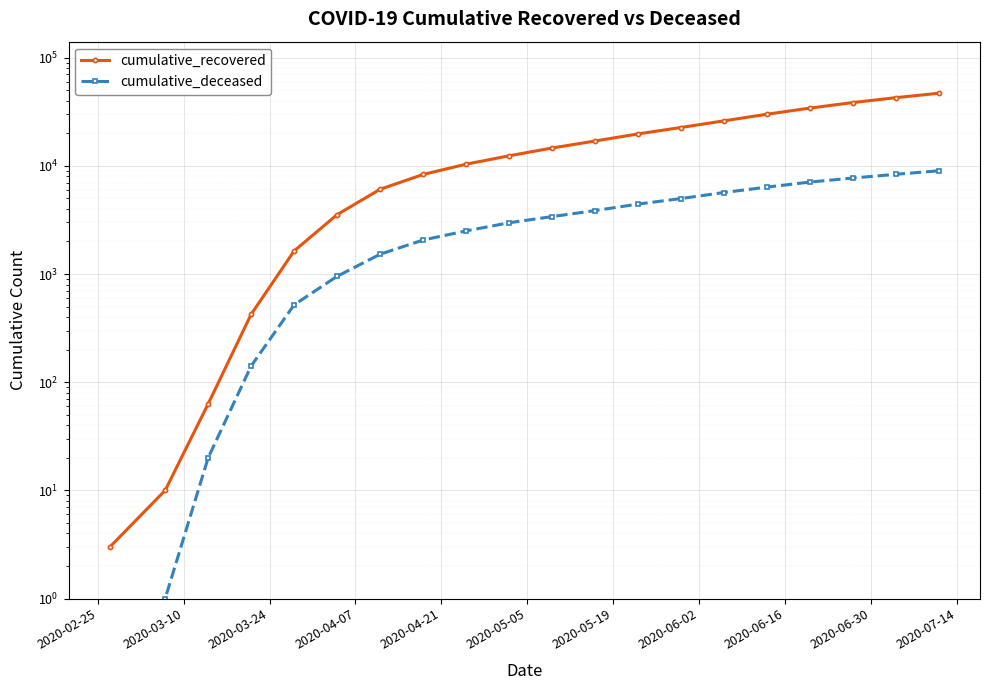

Is it true that cumulative_deceased equals -5134 at 2020-02-25?

False